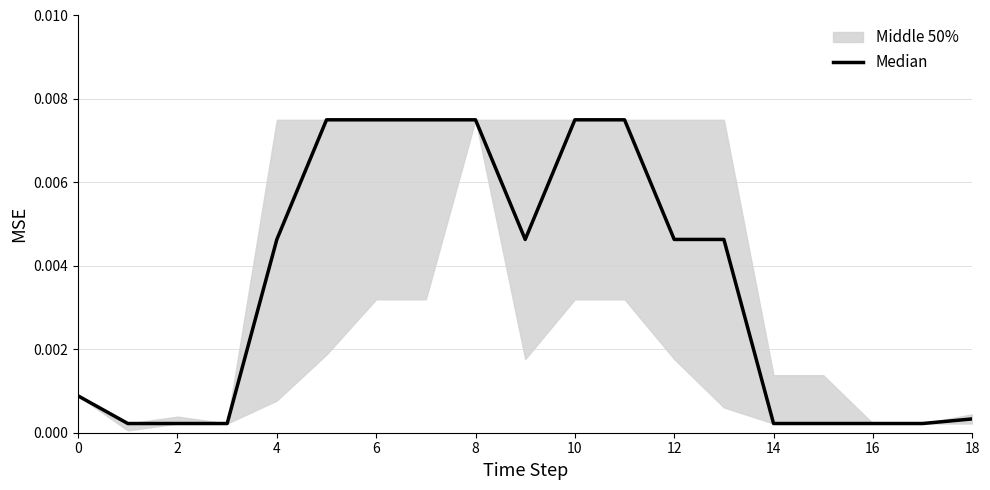

How many data points does each series have?

19